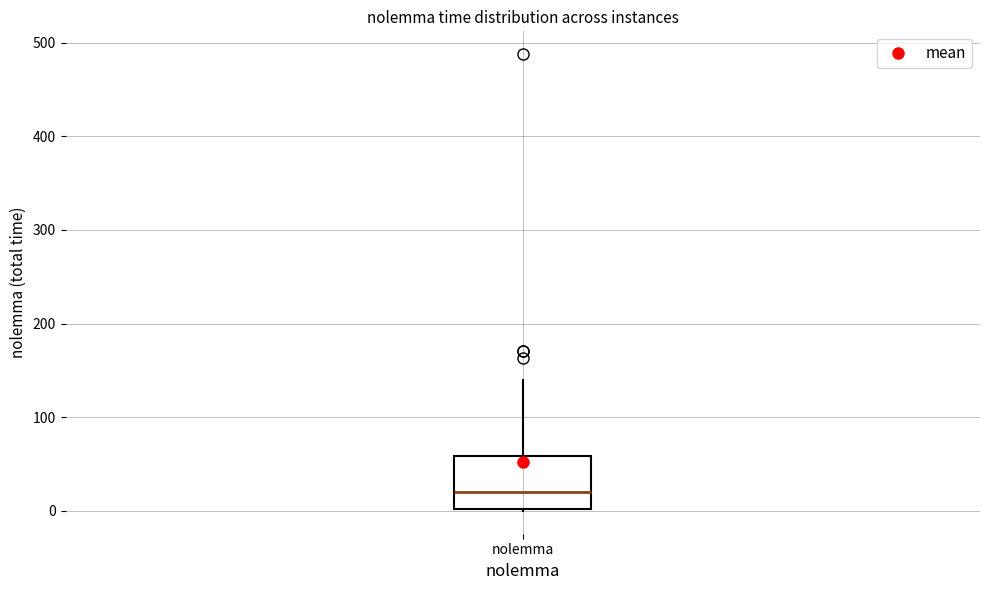

Transcribe this box plot: give where the median line is, the range the box spans, and where the two whiskers end, as read against the y-axis. The values are not printed on the chart, so give them approximately, as read against the axis.

median 20, box 0 to 60, whiskers 0 to 140